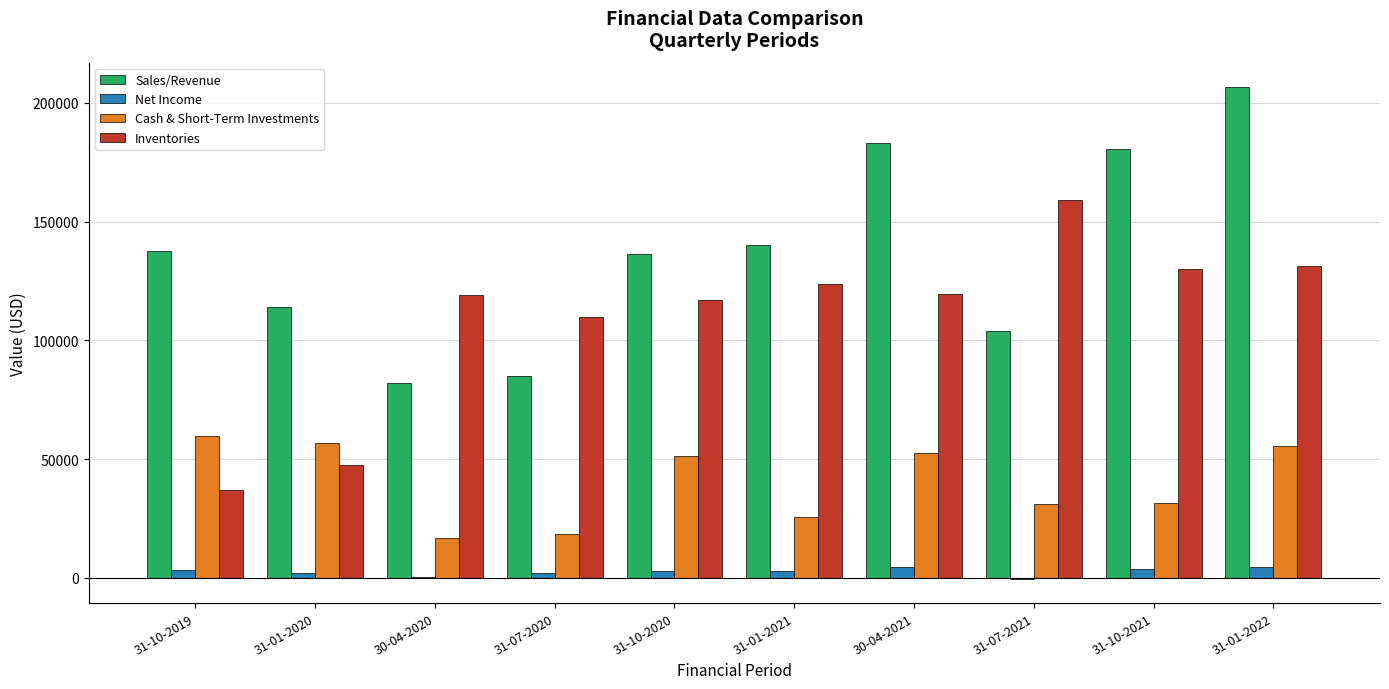

What is the maximum value shown in the chart?

206608.0